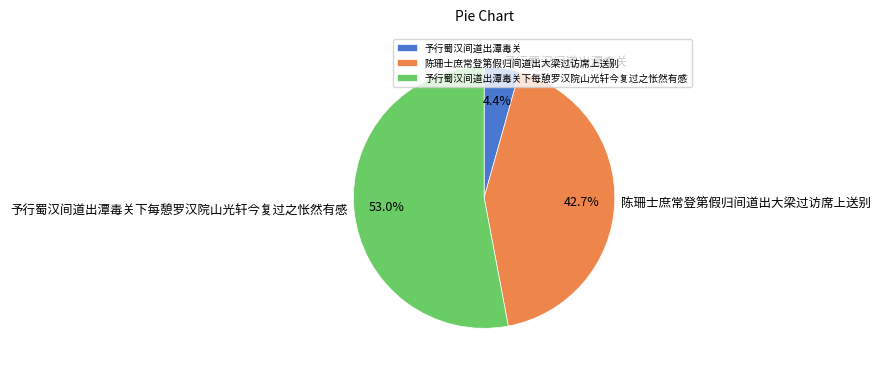

What is the majority slice?

予行蜀汉间道出潭毒关下每憩罗汉院山光轩今复过之怅然有感